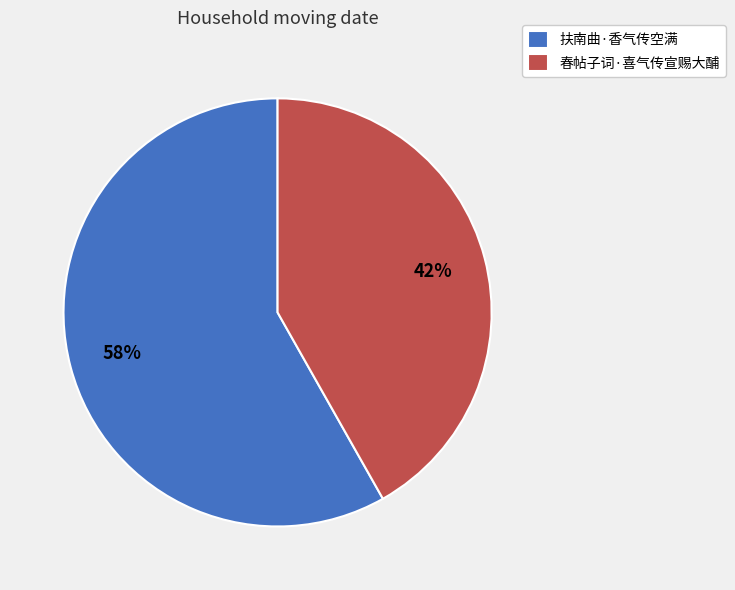

Approximately how many times larger is the value at 扶南曲·香气传空满 compared to 春帖子词·喜气传宣赐大酺?

1.4